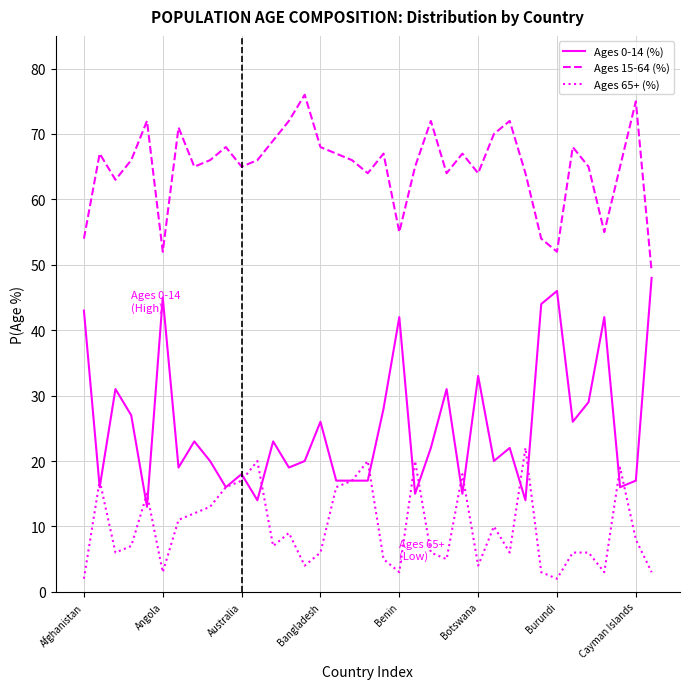

Reading left to right, extract all data points from this chart.

Ages 0-14 (%): 43	16	31	27	13	45	19	23	20	16	18	14	23	19	20	26	17	17	17	28	42	15	22	31	15	33	20	22	14	44	46	26	29	42	16	17	48
Ages 15-64 (%): 54	67	63	66	72	52	71	65	66	68	65	66	69	72	76	68	67	66	64	67	55	65	72	64	67	64	70	72	64	54	52	68	65	55	65	75	49
Ages 65+ (%): 2	17	6	7	15	3	11	12	13	16	17	20	7	9	4	6	16	17	20	5	3	20	6	5	18	4	10	6	22	3	2	6	6	3	19	8	3